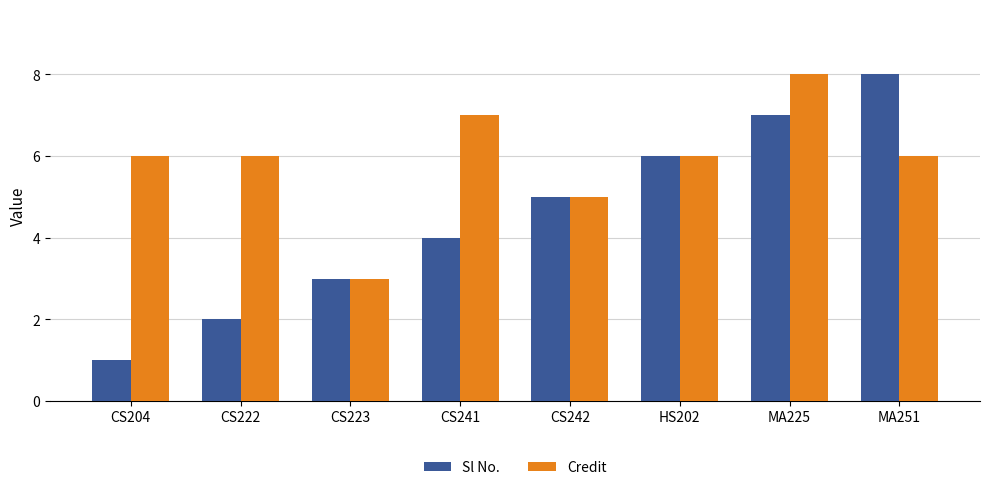

What is the total value across all series at HS202?

12